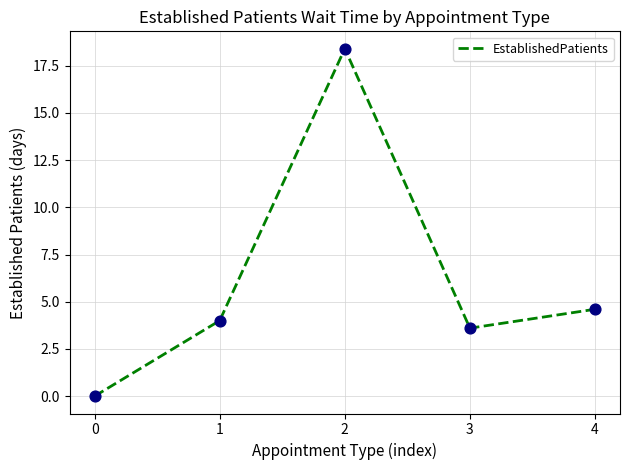

Approximately how many times larger is the value at 4 compared to 3?

1.3